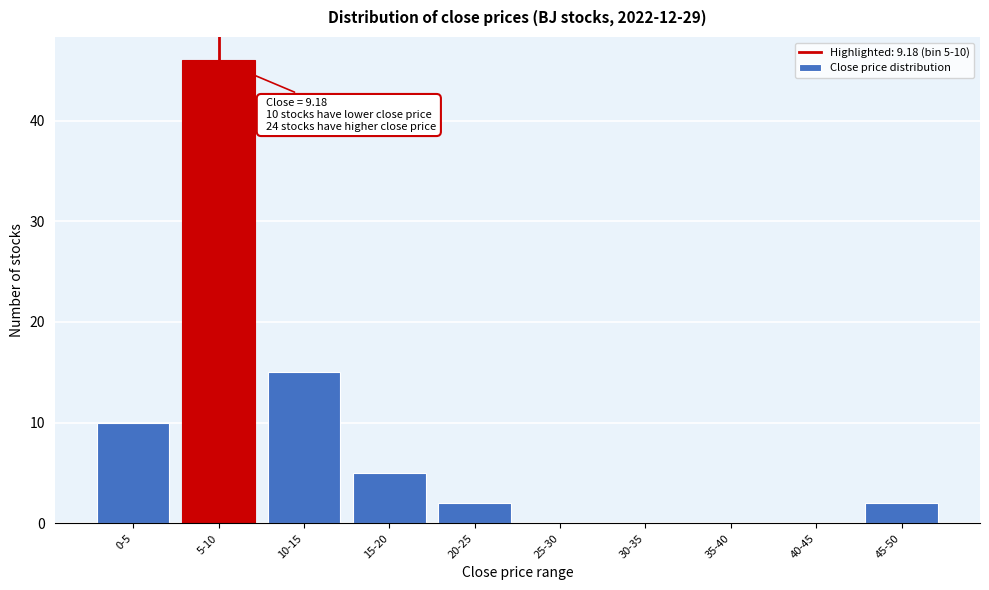

Reading right to left, list all the values displayed in this chart.

45-50=2	40-45=0	35-40=0	30-35=0	25-30=0	20-25=2	15-20=5	10-15=15	5-10=46	0-5=10